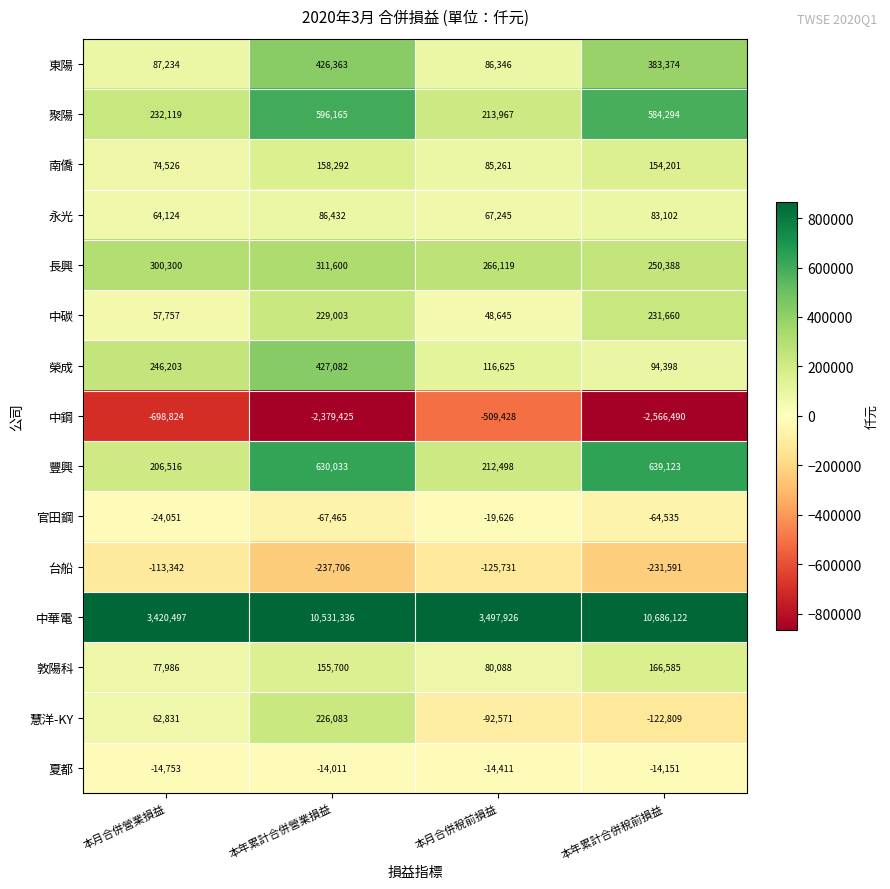

Is the value of 豐興 at 本年累計合併稅前損益 greater than the value of 中碳 at 本年累計合併稅前損益?

Yes